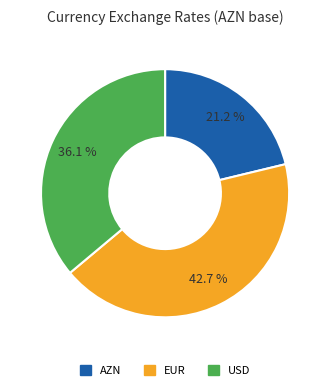

What percentage do USD and EUR together represent?

78.8%